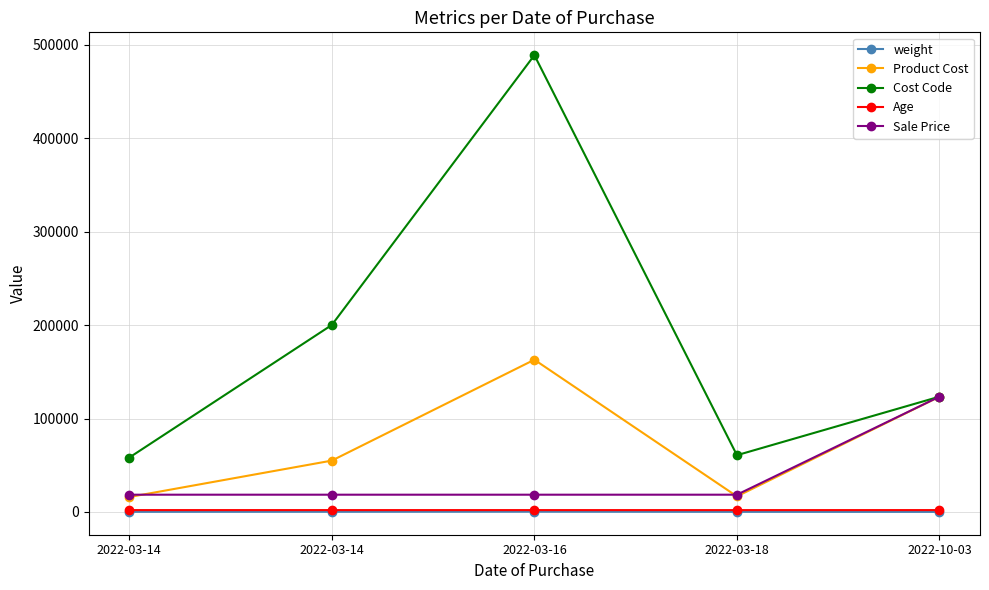

In Age, how many points are lower than both neighbors (excluding endpoints)?

2